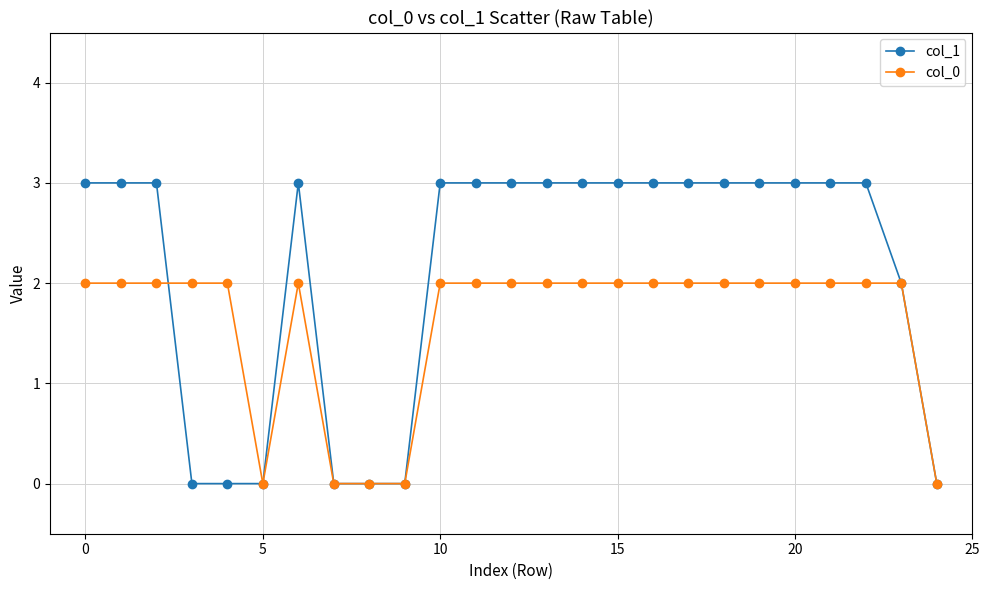

Which series has the largest range (max minus min)?

col_1